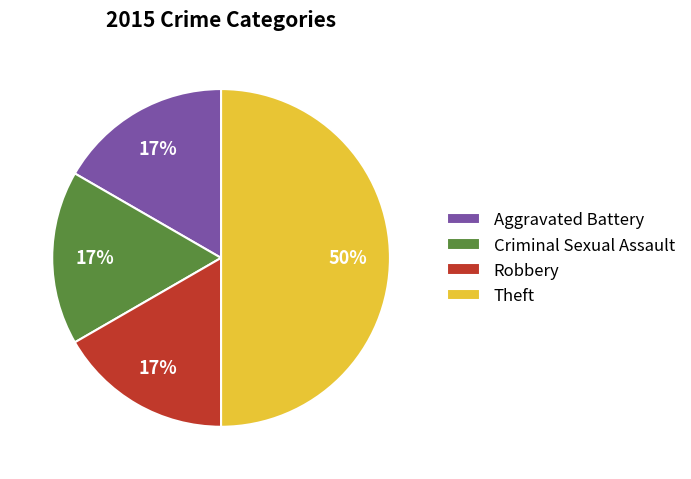

The Aggravated Battery slice represents 8% of the pie. True or false?

False